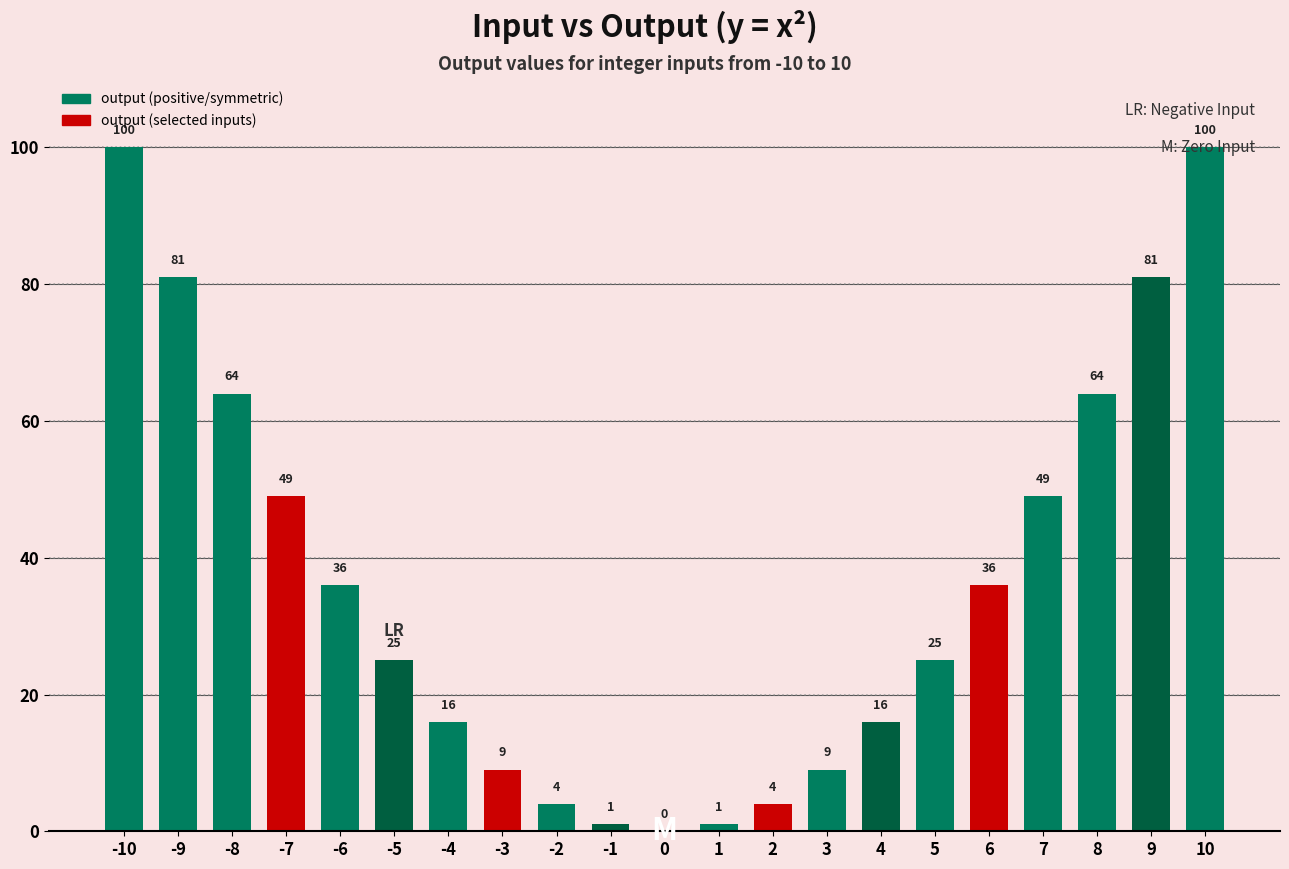

True or false: the data shows 8 at 5.

False